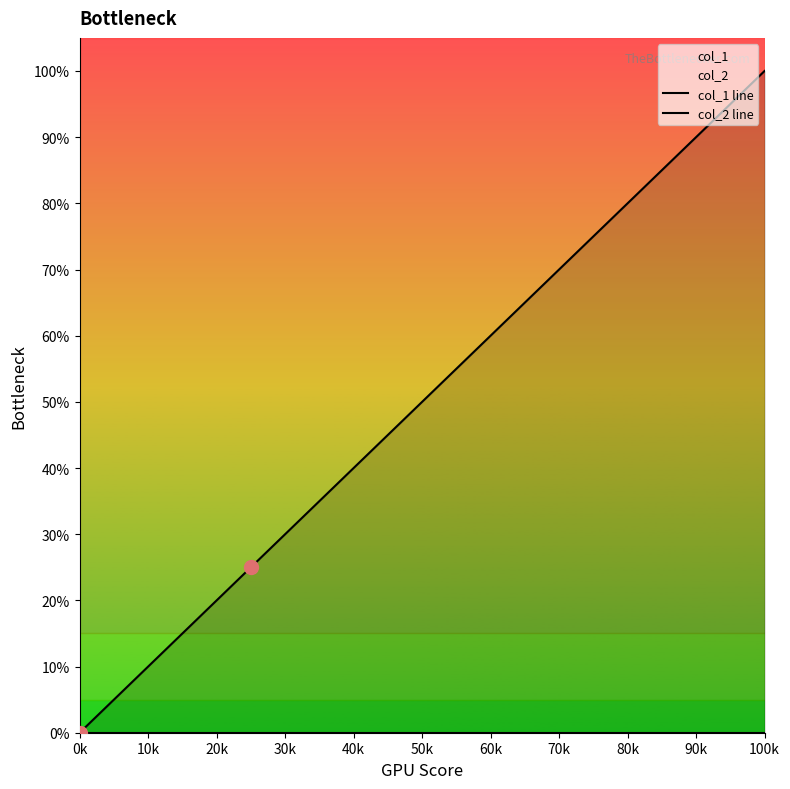

Reading left to right, transcribe all the data shown in this chart.

col_1 line: 0.0	0.2	0.5	0.8	1.0
col_2 line: 0.0	0.0	0.0	0.0	0.0